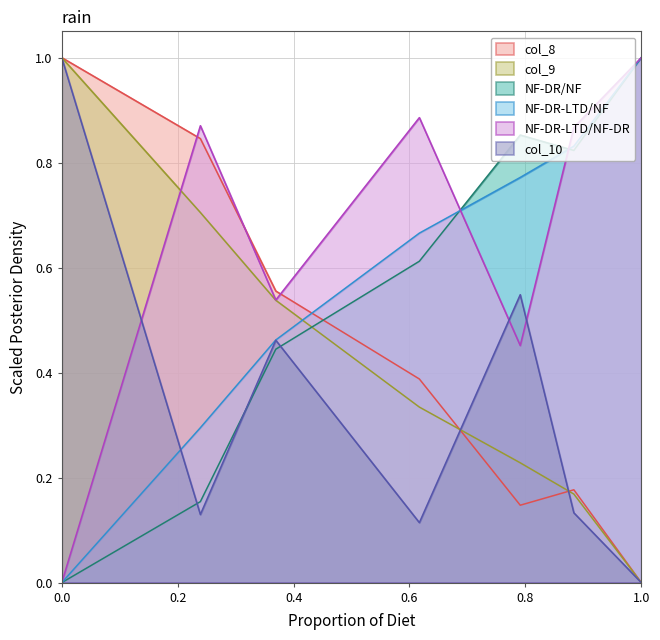

At how many categories does at least one series exceed 0?

7